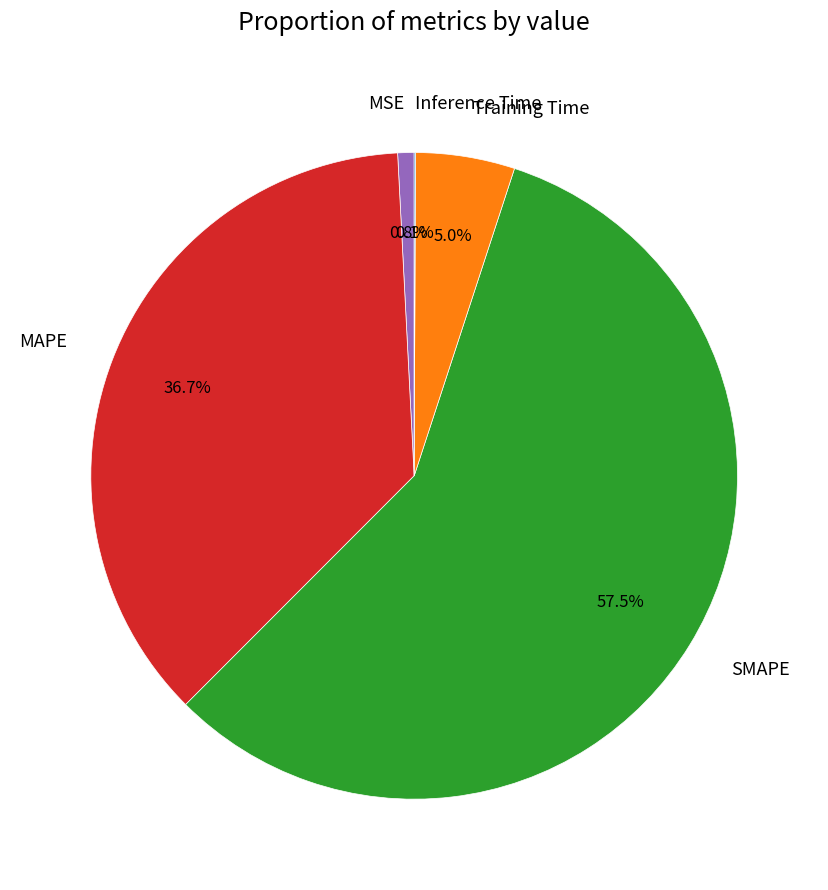

What is the largest slice in the pie chart?

SMAPE